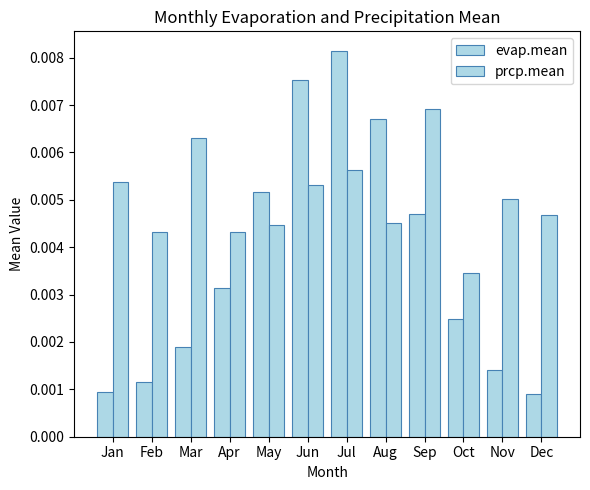

How many distinct data groups are displayed?

2